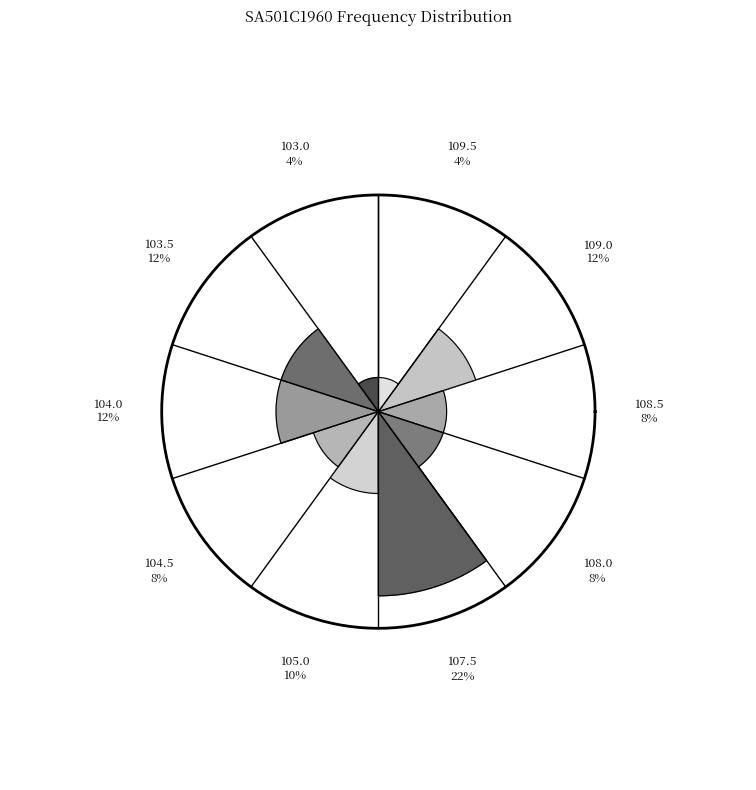

The 108.0 slice represents 8% of the pie. True or false?

True